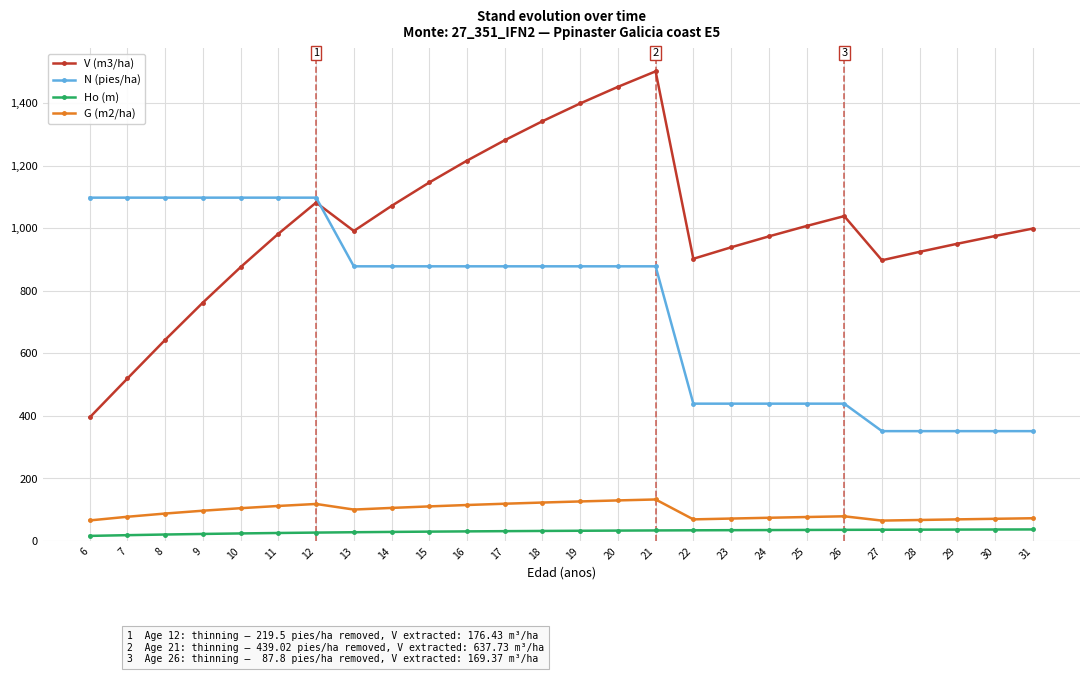

Is the value of V (m3/ha) at 22 greater than the value of G (m2/ha) at 30?

Yes